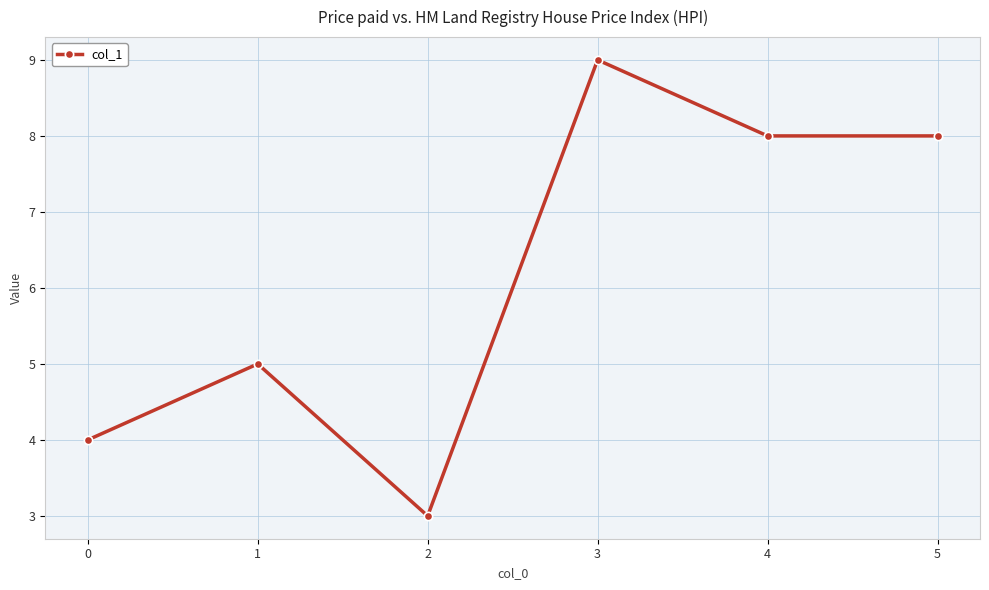

Where is the data nearest to the value 6?

1